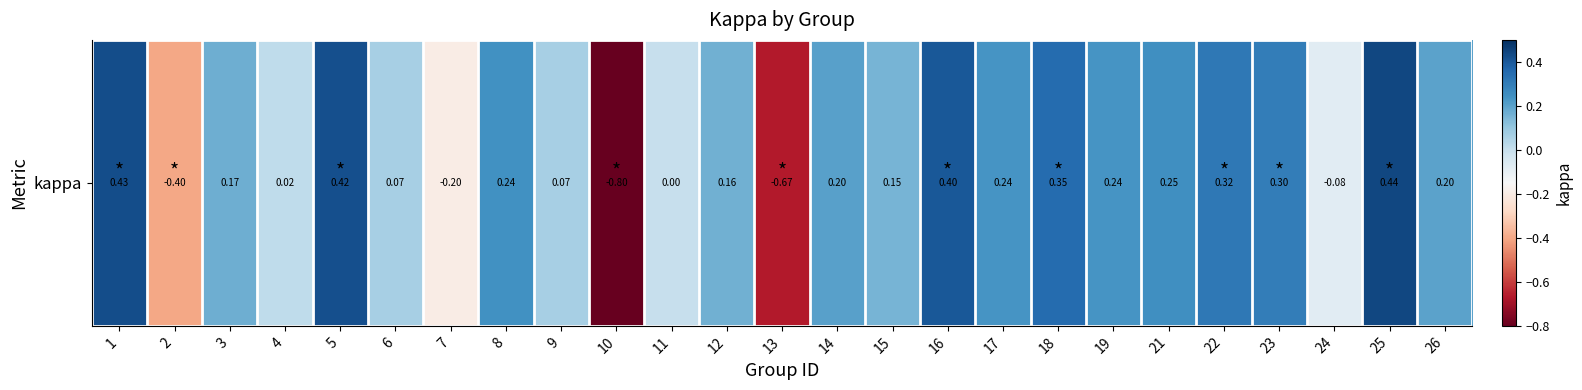

Reading left to right, what are all the values shown in this chart?

1=0.4	2=-0.4	3=0.2	4=0.0	5=0.4	6=0.1	7=-0.2	8=0.2	9=0.1	10=-0.8	11=0.0	12=0.2	13=-0.7	14=0.2	15=0.2	16=0.4	17=0.2	18=0.4	19=0.2	21=0.2	22=0.3	23=0.3	24=-0.1	25=0.4	26=0.2